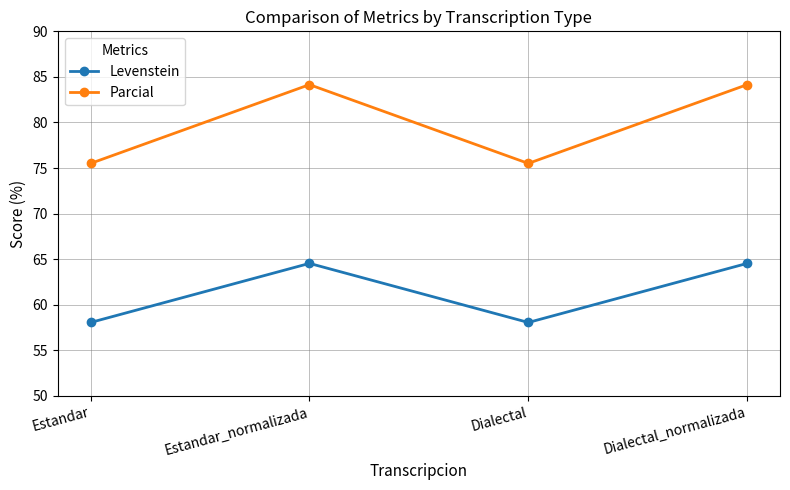

True or false: Parcial has a value of 75.5 at Dialectal.

True